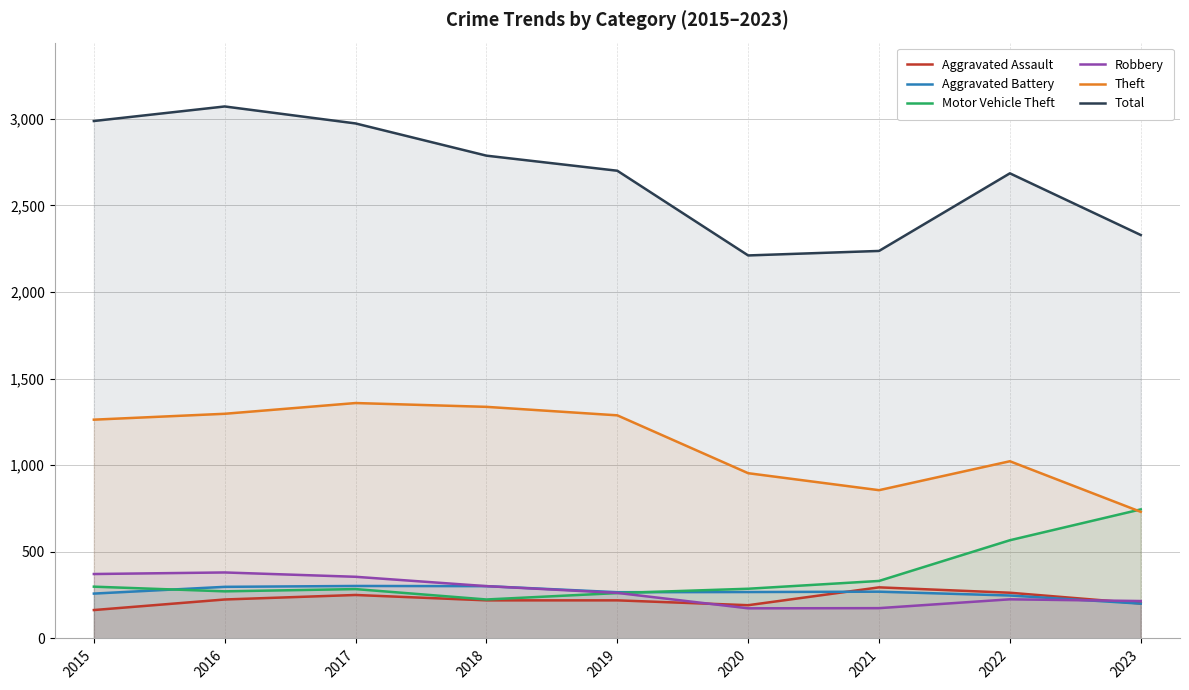

How many interior local peaks does the Motor Vehicle Theft series have?

1